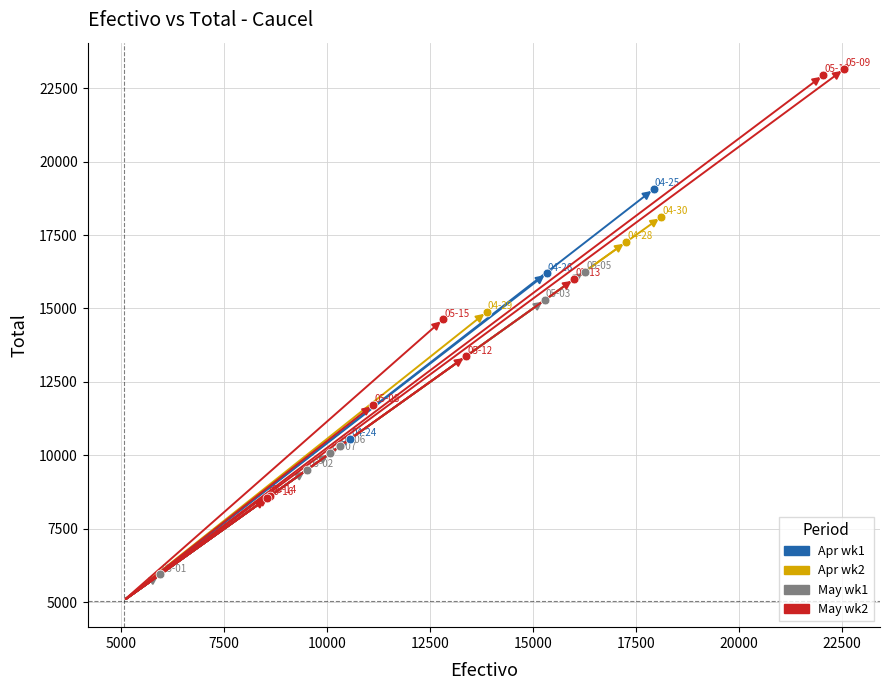

Which series reaches the maximum Y coordinate?

May wk2